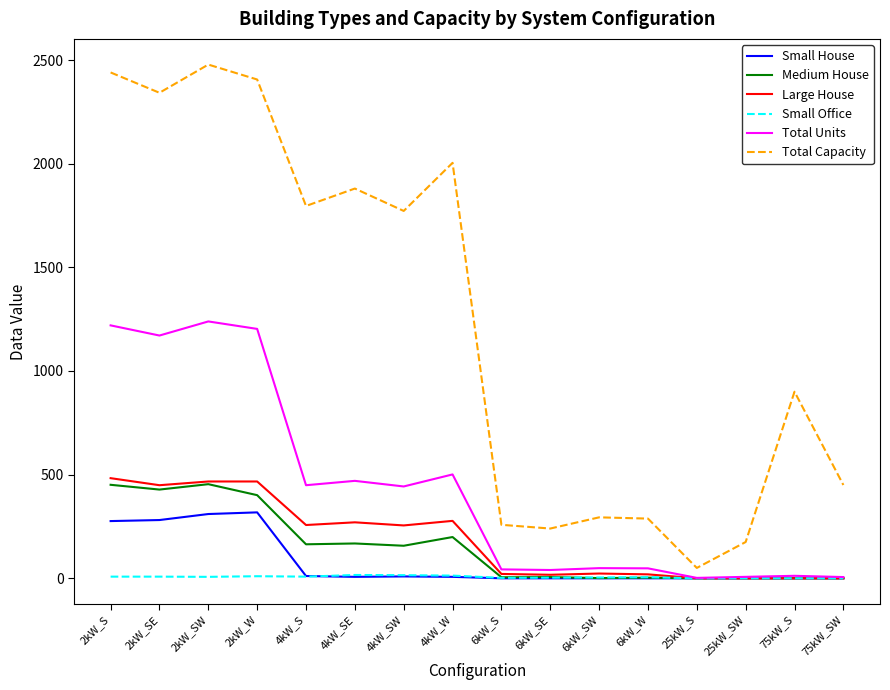

What is the total value across all series at 4kW_SE?

2811